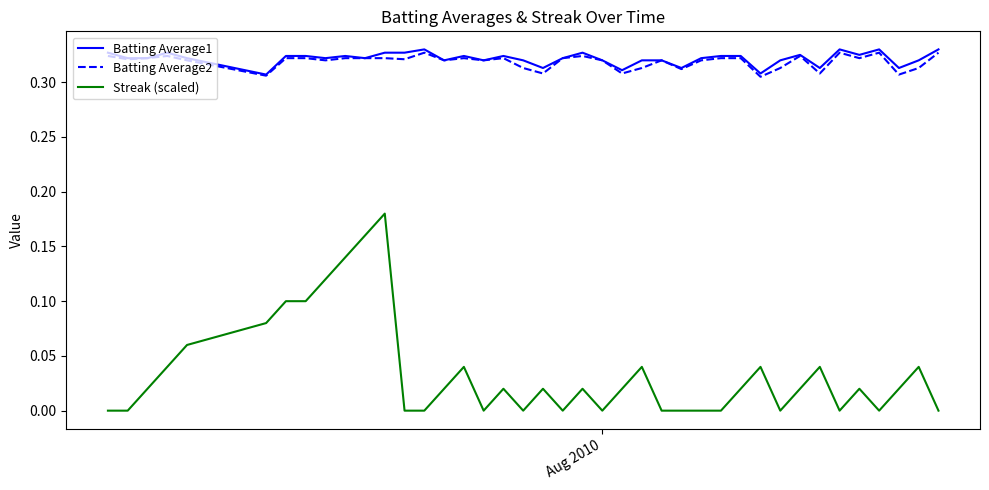

True or false: Batting Average1 and Streak (scaled) cross at least once.

False